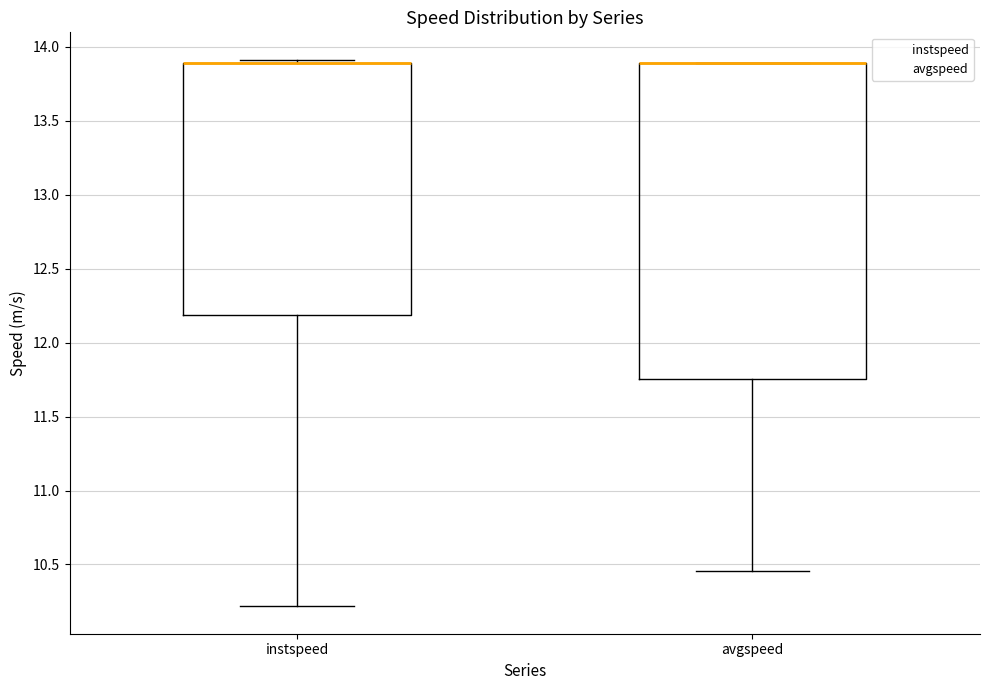

Where does the lower whisker of the box for instspeed end on the y-axis? The values are not printed on the chart, so give them approximately, as read against the axis.

10.20